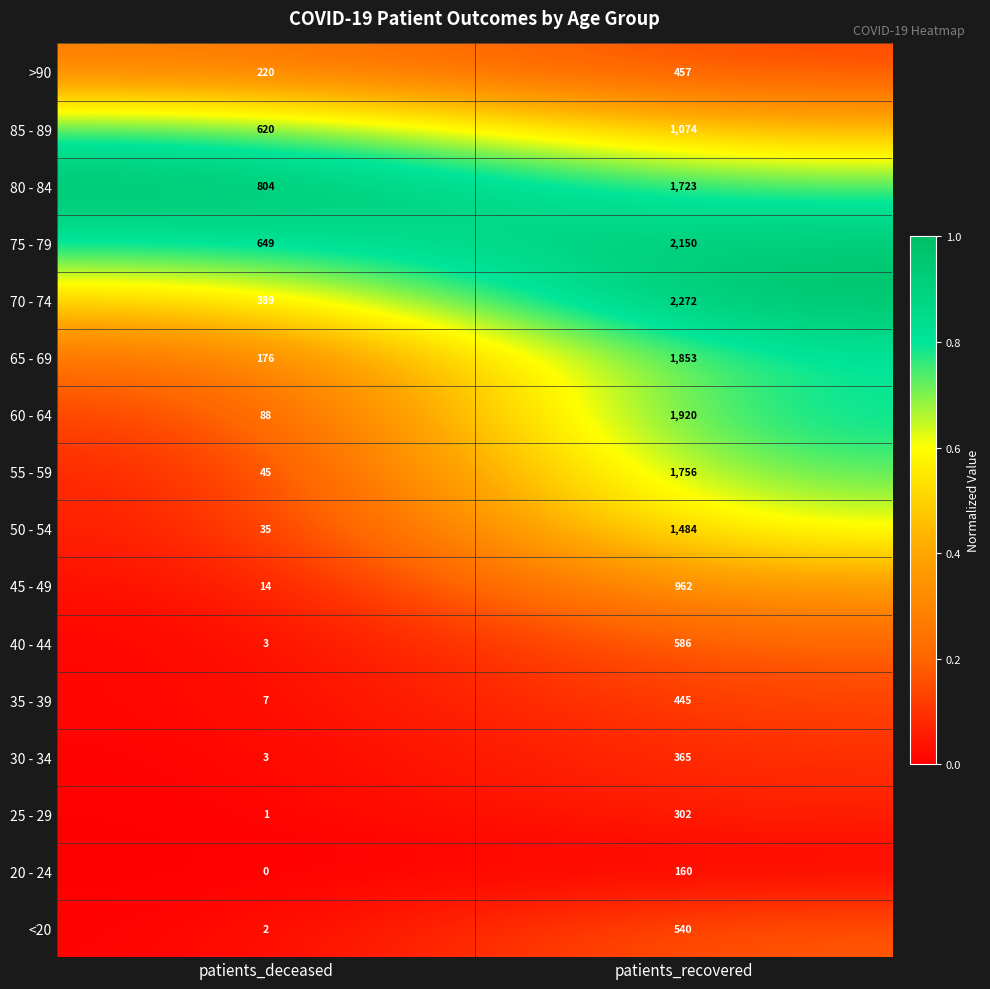

Is it true that 85 - 89 equals 912 at patients_deceased?

False